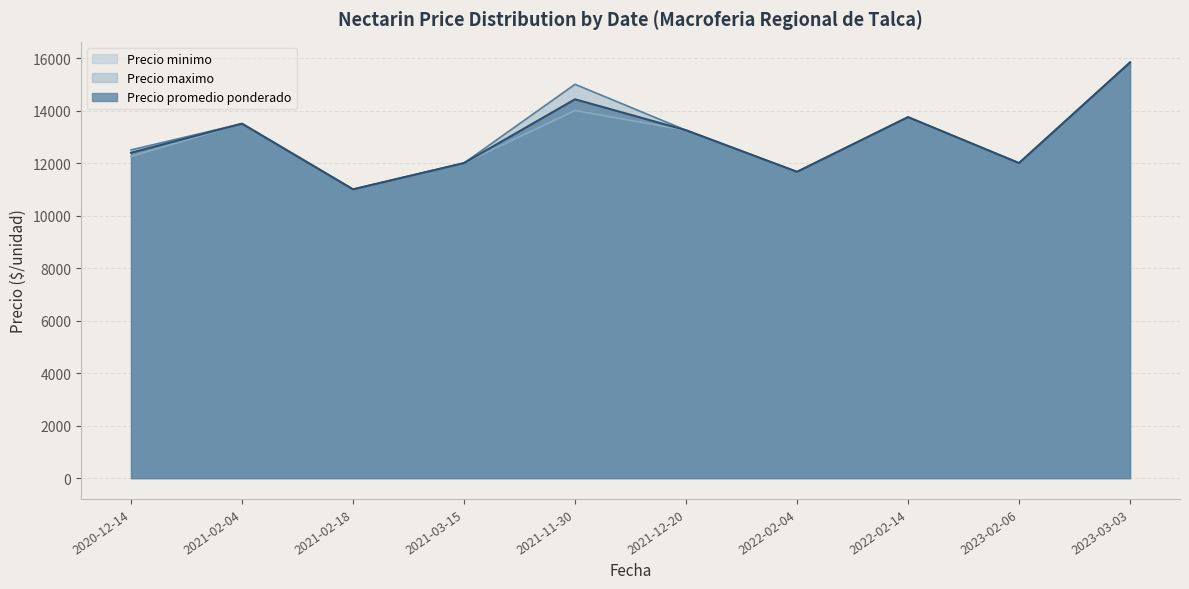

What is the total value across all series at 2020-12-14?

37142.8